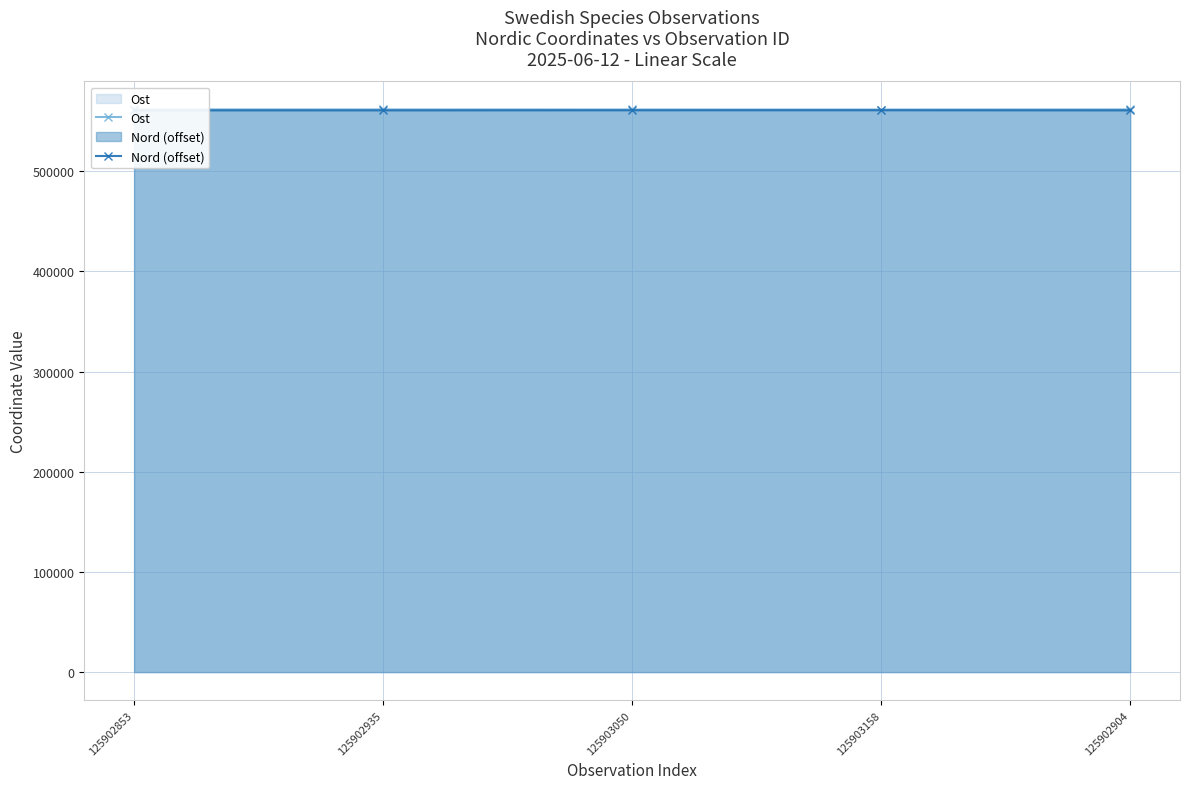

Which series has the widest spread of values?

Nord (offset)